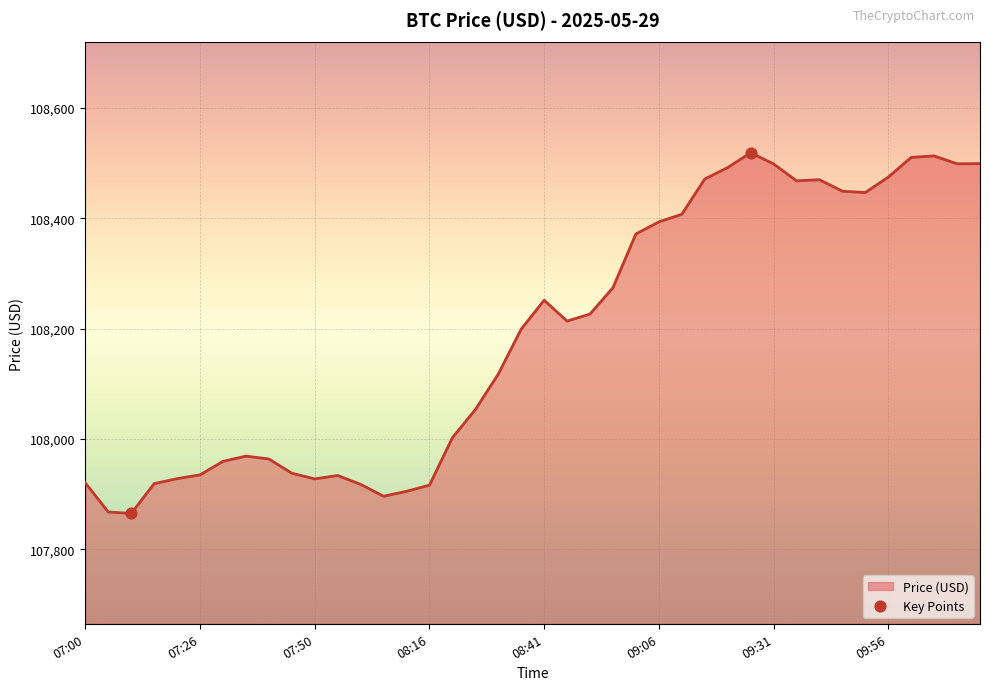

What is the smallest value displayed?

107864.9